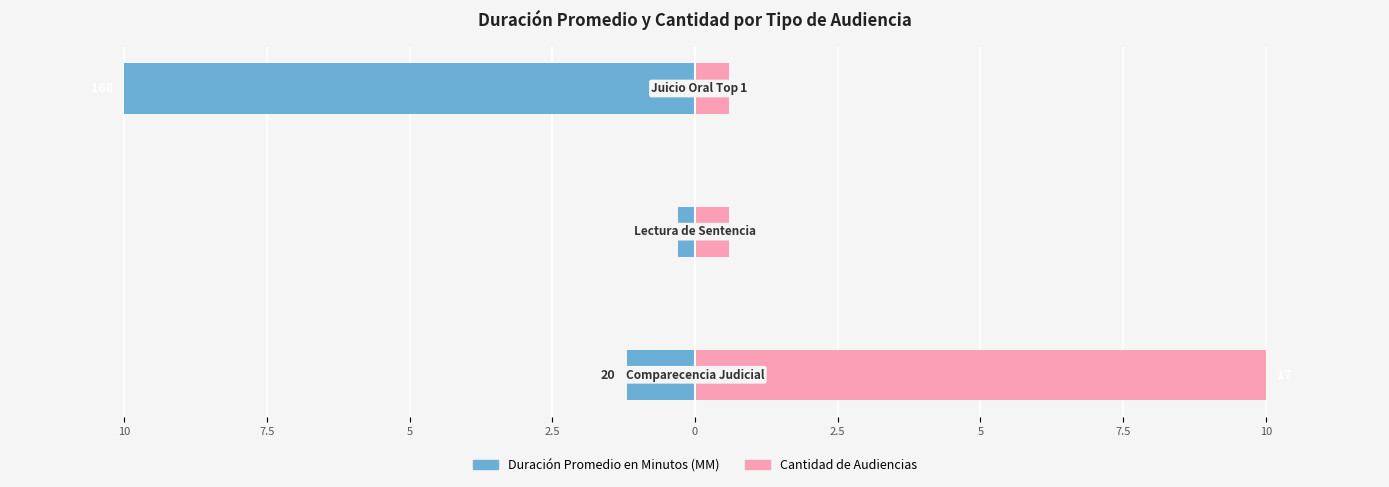

Count the number of categories in the chart.

3